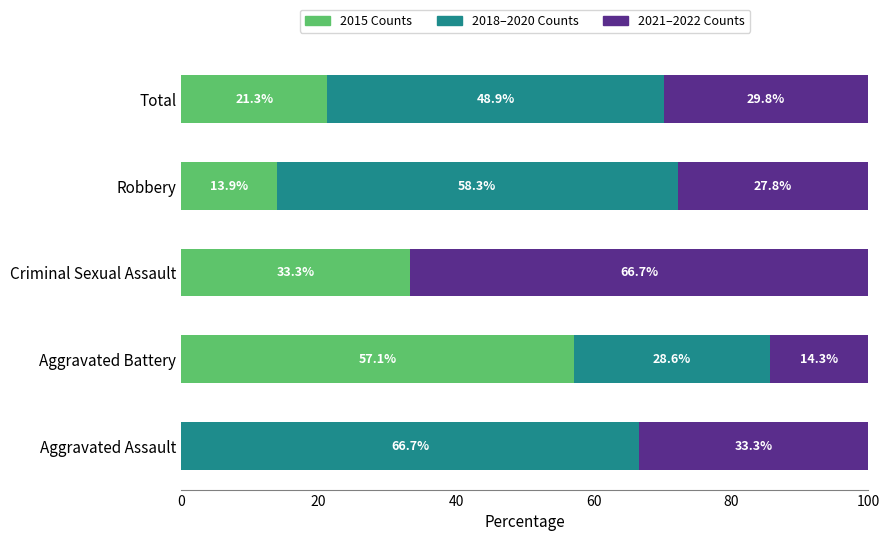

Is it true that 2015 Counts equals 10.9 at Criminal Sexual Assault?

False